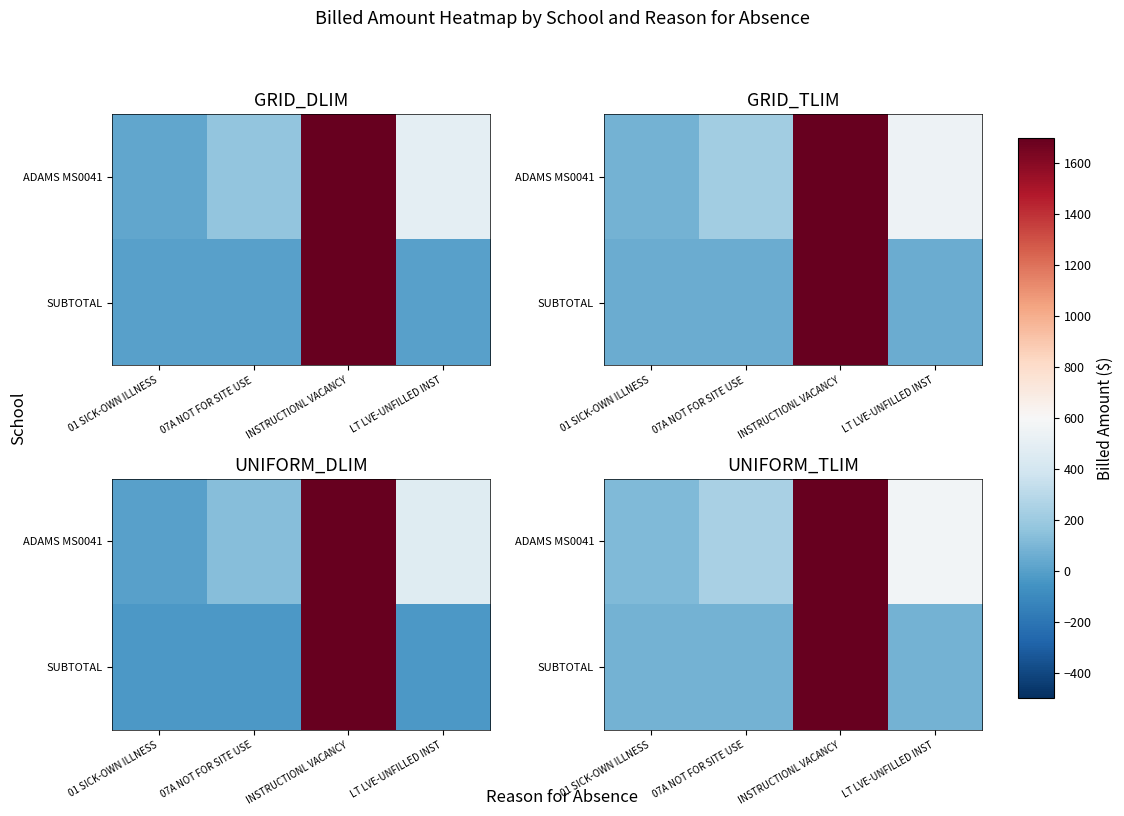

The value of SUBTOTAL at LT LVE-UNFILLED INST is 121.0. True or false?

False